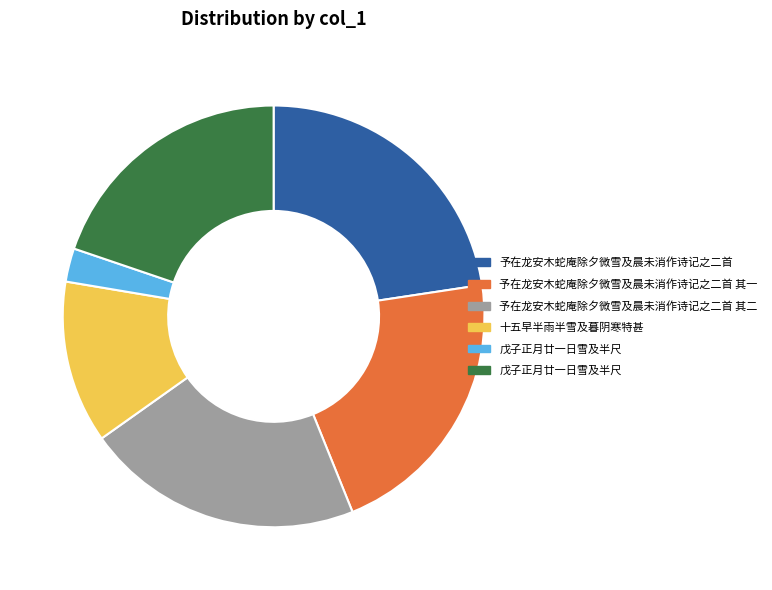

Does any single category account for the majority?

No